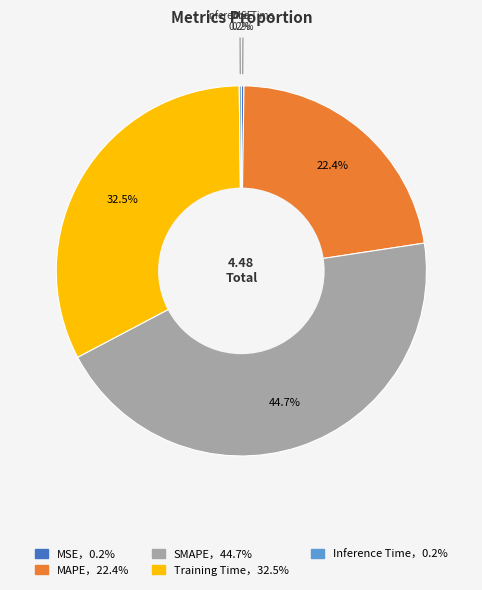

To the nearest percent, what is the difference between the largest and smallest slice percentages?

44%